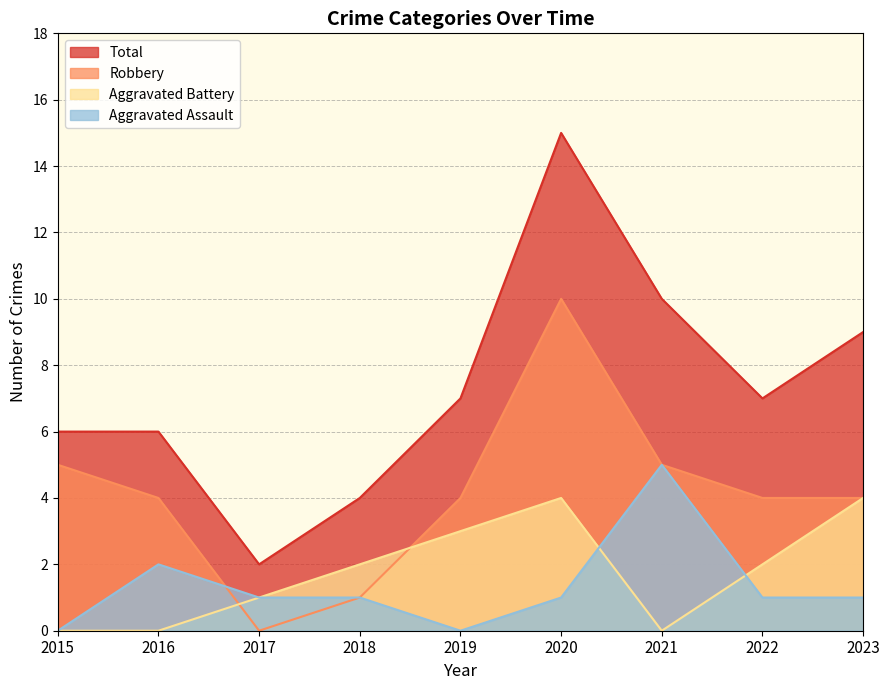

In Aggravated Battery, how many points are lower than both neighbors (excluding endpoints)?

1